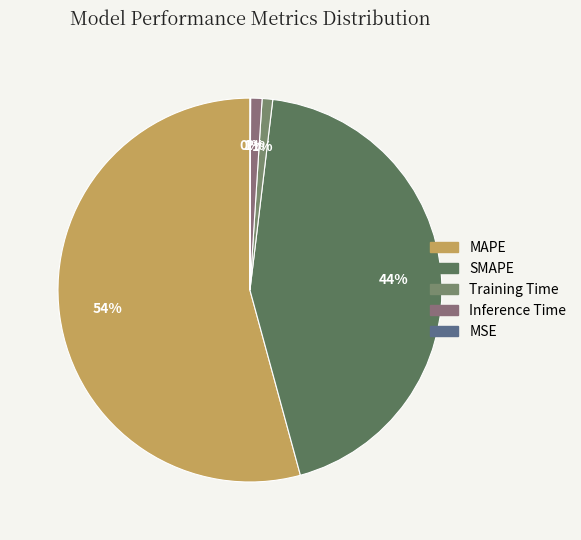

To the nearest percent, what percentage of the pie is SMAPE?

44%